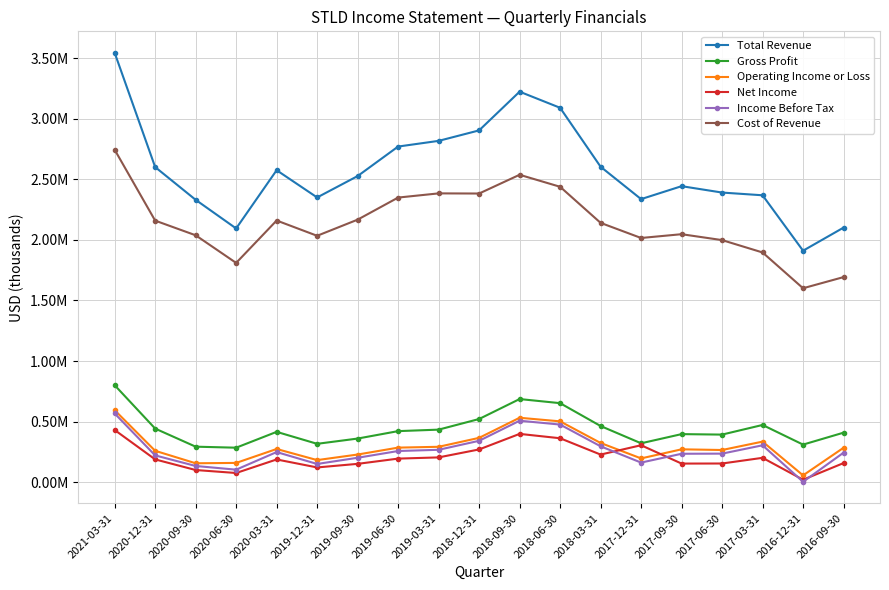

Which series has the widest spread of values?

Total Revenue